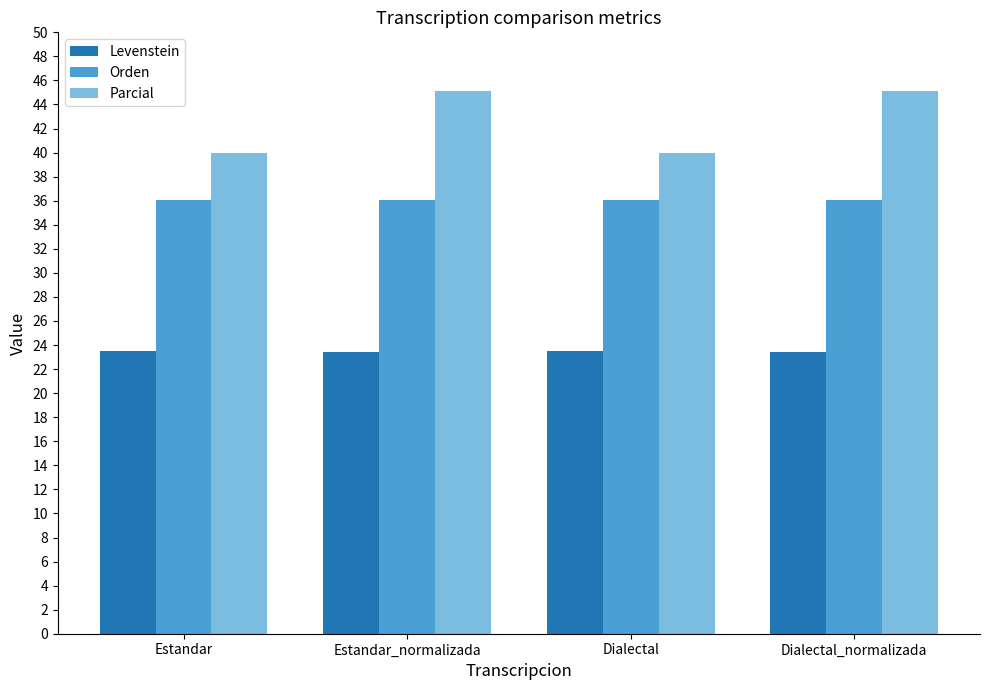

Read the Orden value at Estandar.

36.0